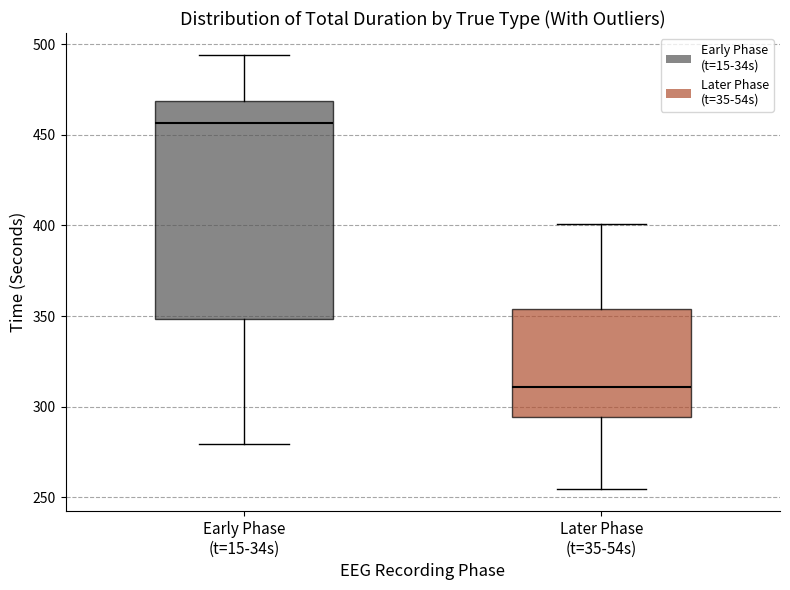

Reading left to right, transcribe this box plot: for each box, give where its median line is, the range the box spans, and where its two whiskers end, as read against the y-axis. The values are not printed on the chart, so give them approximately, as read against the axis.

Early Phase (t=15-34s): median 455, box 350 to 470, whiskers 280 to 495
Later Phase (t=35-54s): median 310, box 295 to 355, whiskers 255 to 400